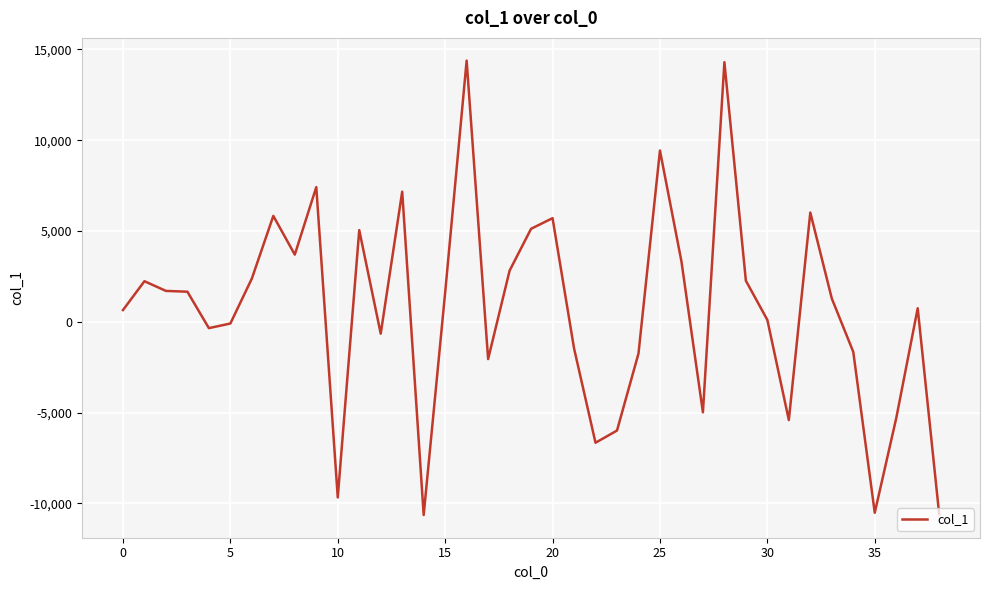

What is the difference between the maximum and minimum values?

25025.1